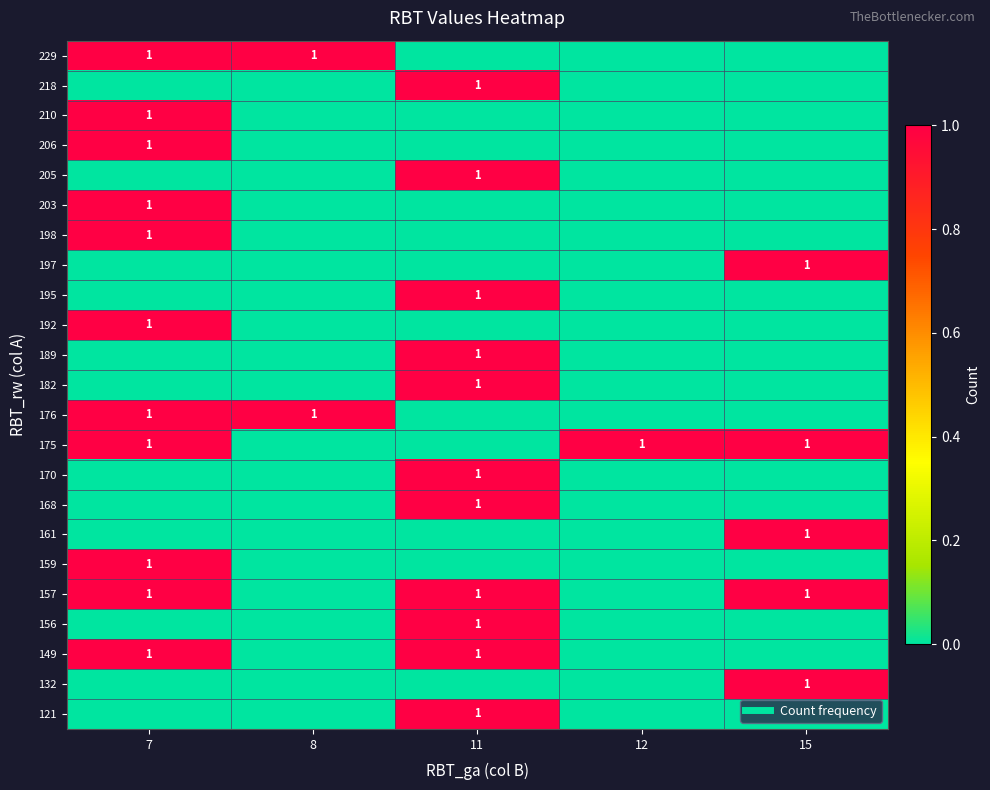

Is the value of 176 at 12 greater than the value of 205 at 12?

No